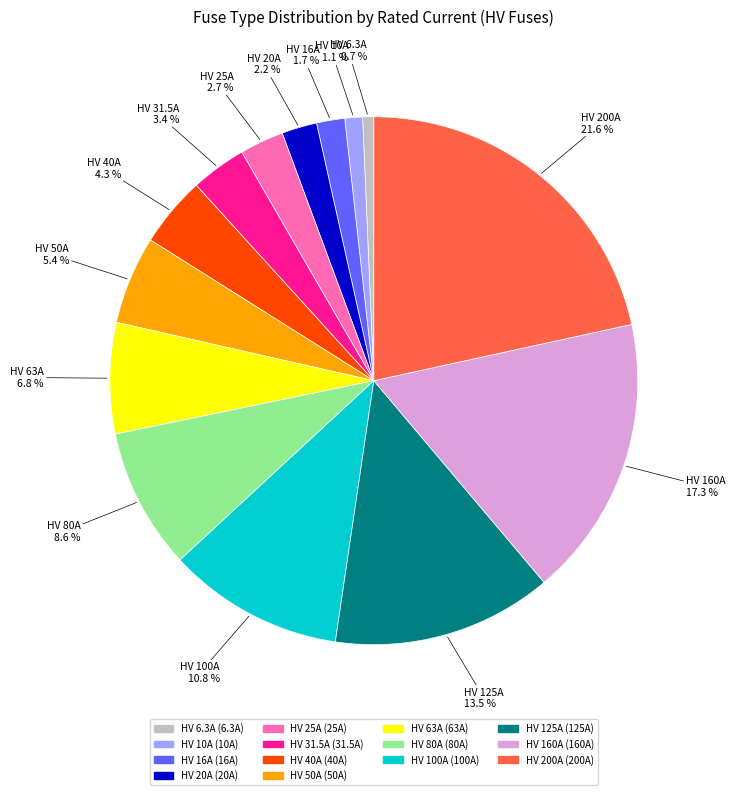

What is the ratio of the value at HV 20A to the value at HV 100A?

0.2